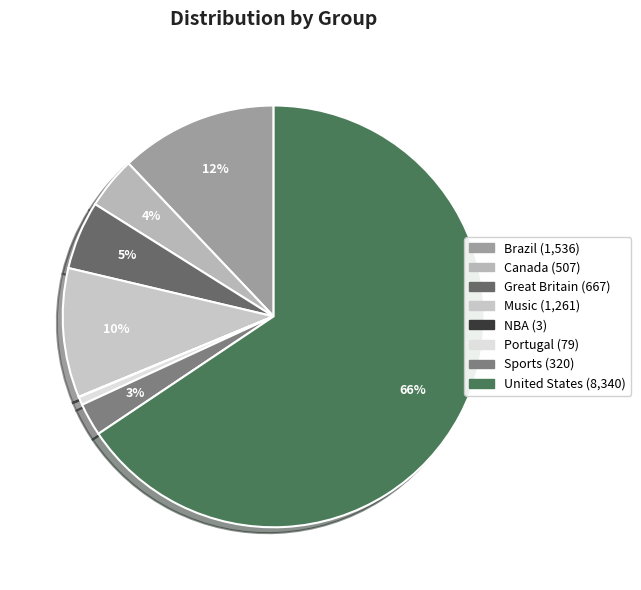

Does any single category account for the majority?

Yes